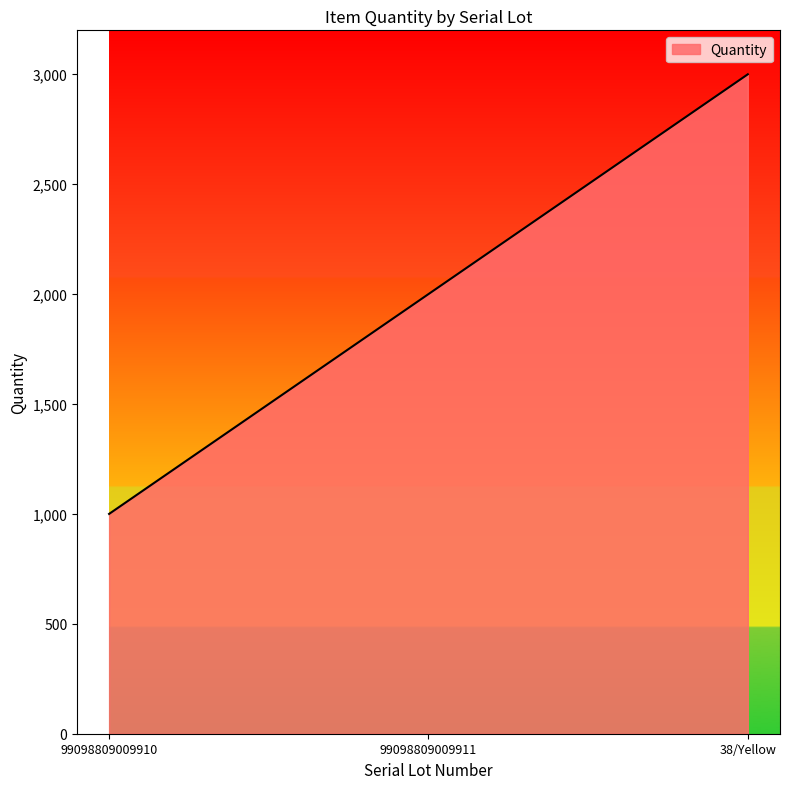

How many values are below 2000?

1